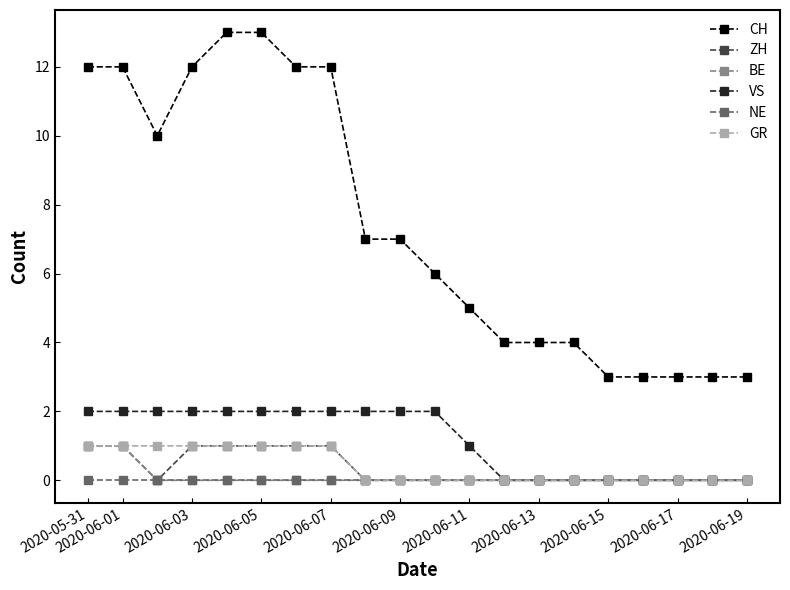

What is the greatest value displayed?

13